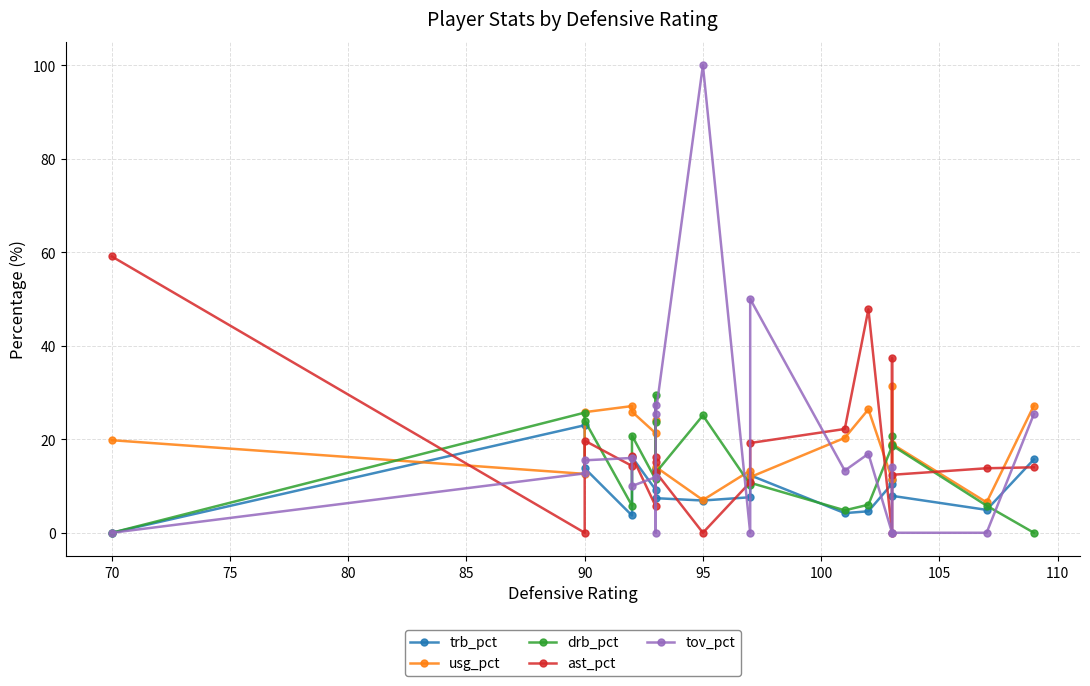

True or false: ast_pct and drb_pct intersect in this chart.

True